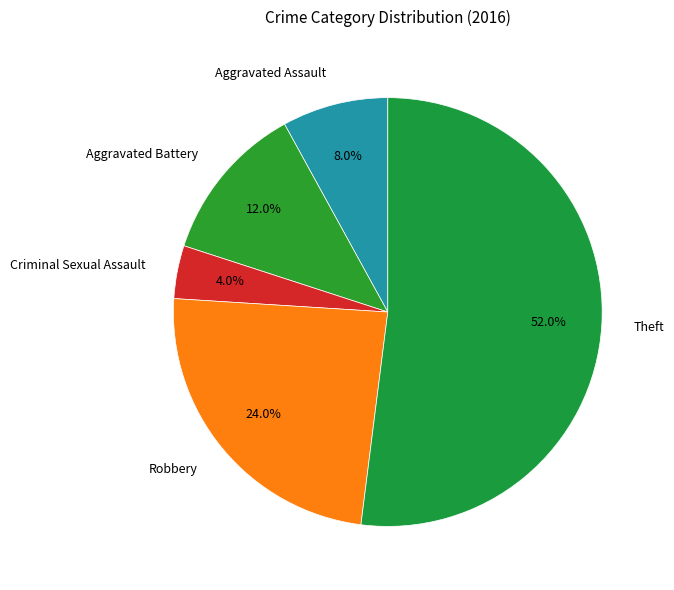

To the nearest percent, what is the average slice percentage?

20%